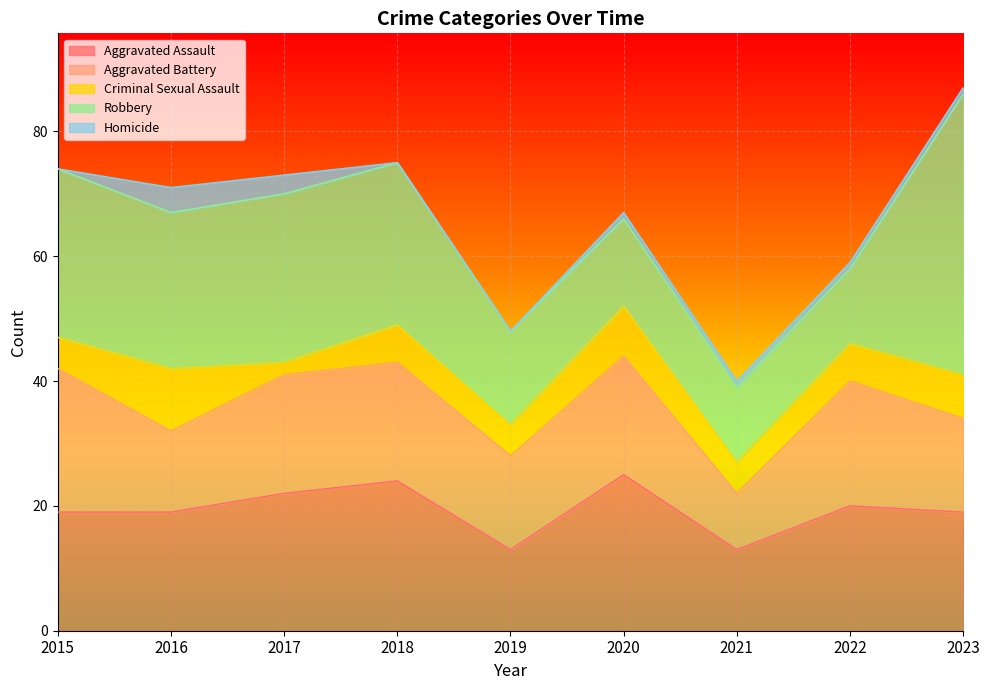

True or false: Homicide and Aggravated Battery intersect in this chart.

False